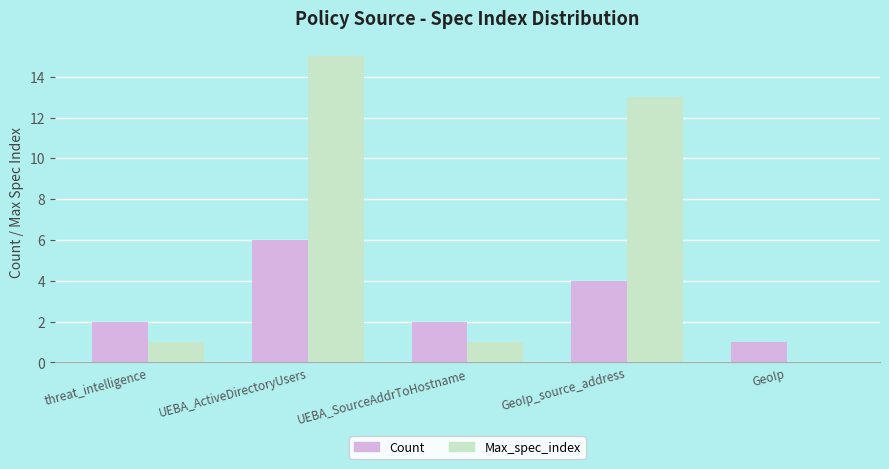

The Count series shows 1 at GeoIp. True or false?

True